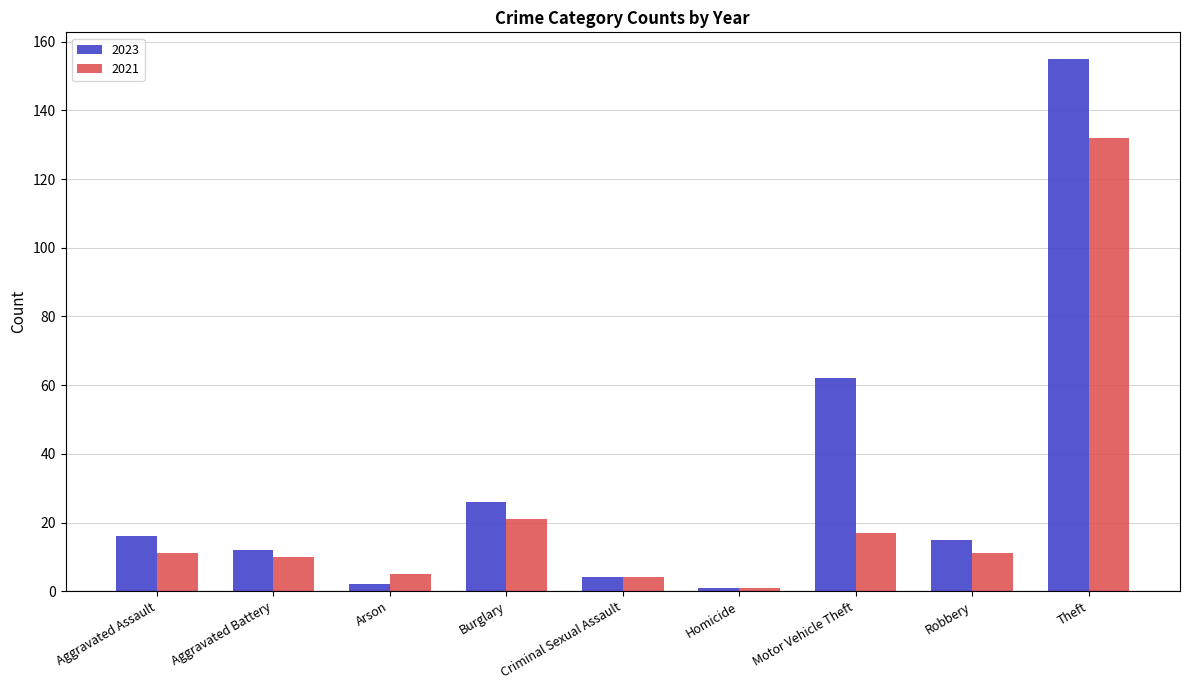

Rank the series by their maximum value, from highest to lowest.

2023, 2021